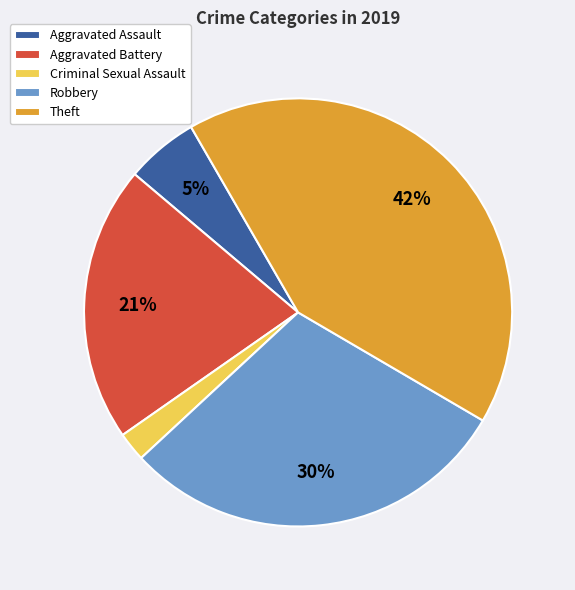

The Theft slice represents 42% of the pie. True or false?

True